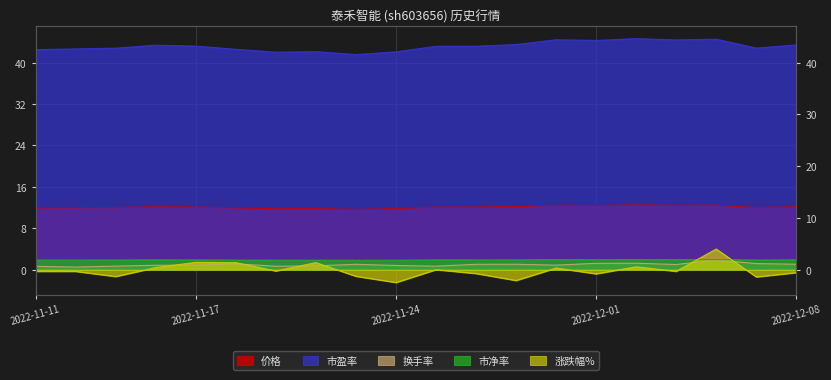

Which has a higher value, 2022-12-02 or 2022-12-01?

2022-12-02